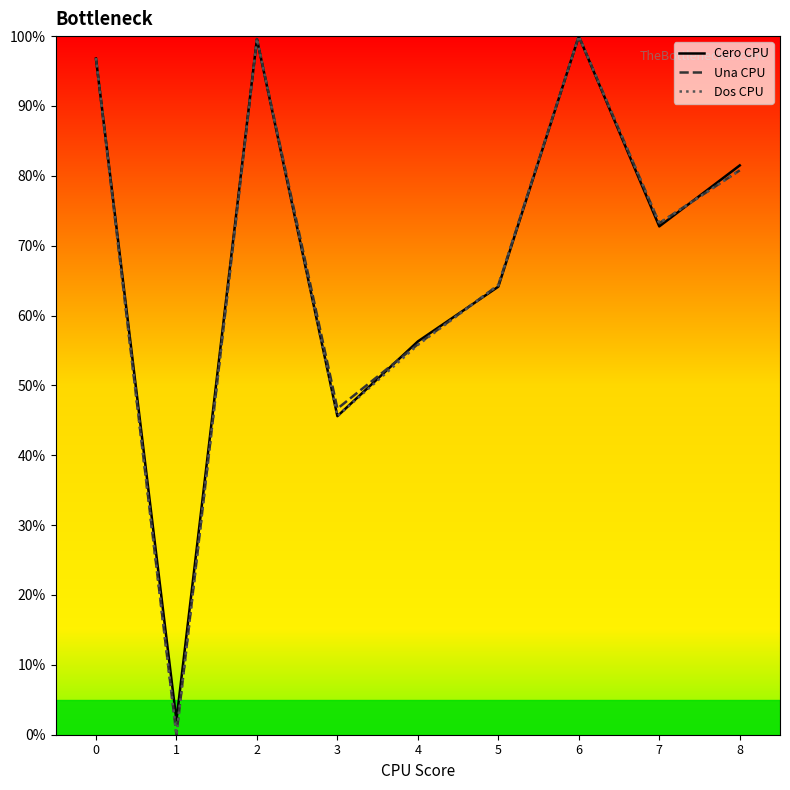

What are all the series names shown in the legend?

Cero CPU, Una CPU, Dos CPU